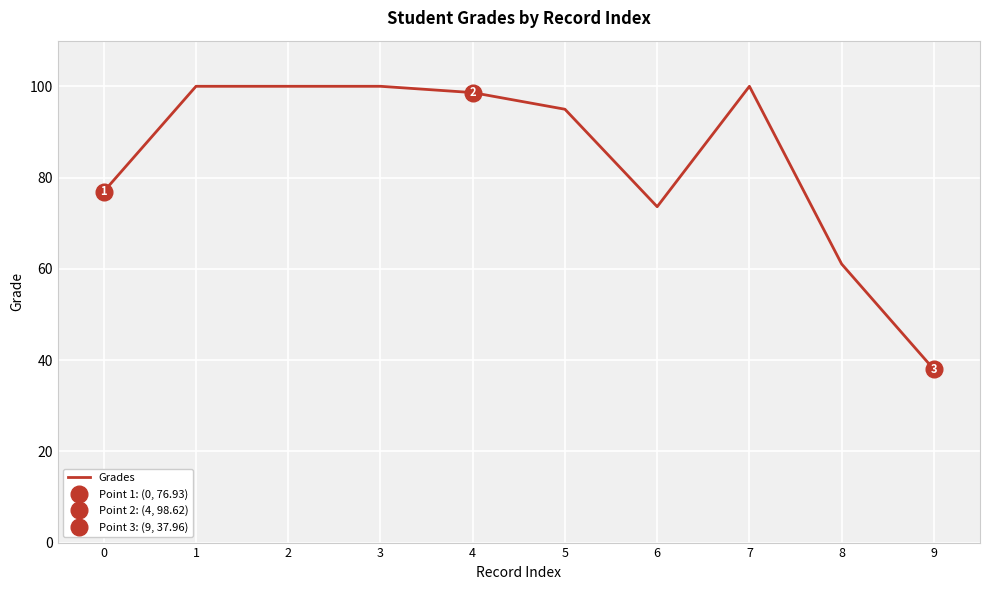

What is the highest value of the Grades series?

100.0